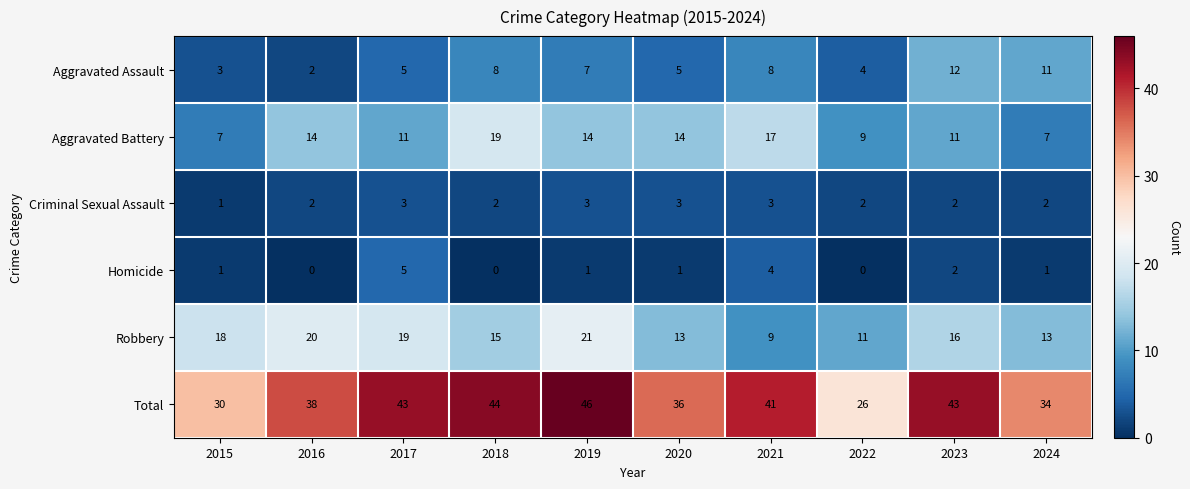

What is the total value across all series at 2024?

68